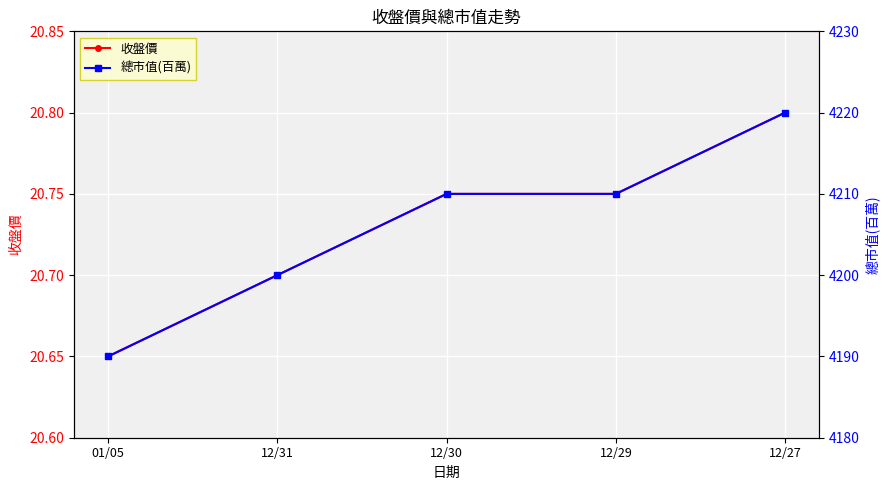

Is the value of 總市值(百萬) at 01/05 greater than the value of 收盤價 at 12/31?

Yes